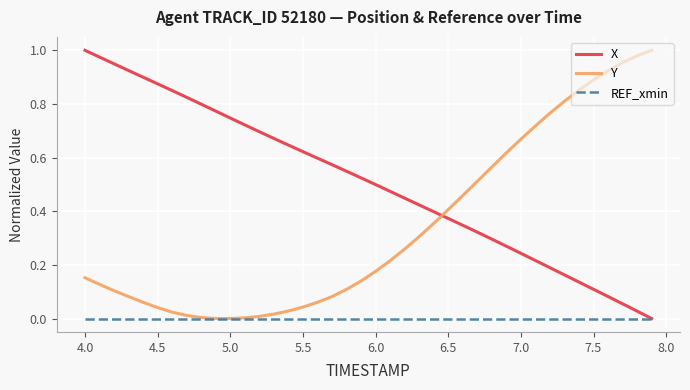

List the series in order of their overall mean, highest first.

X, Y, REF_xmin